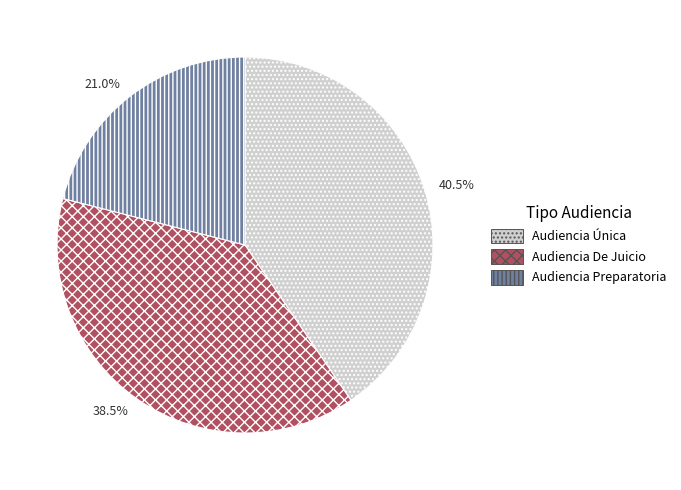

What is the largest slice in the pie chart?

40.5%